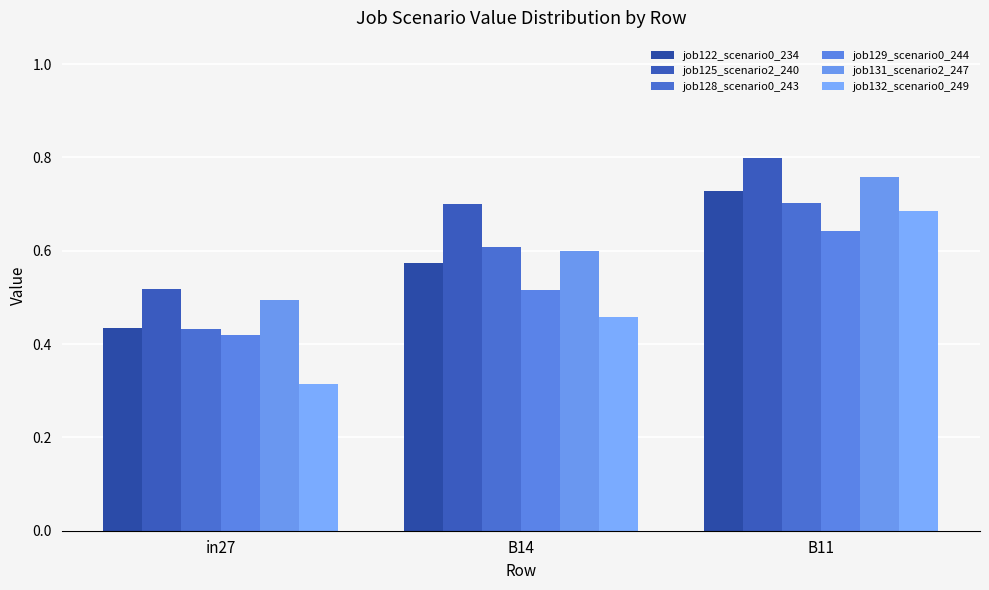

What is the value of the job125_scenario2_240 bar at the 1st from the left?

0.5